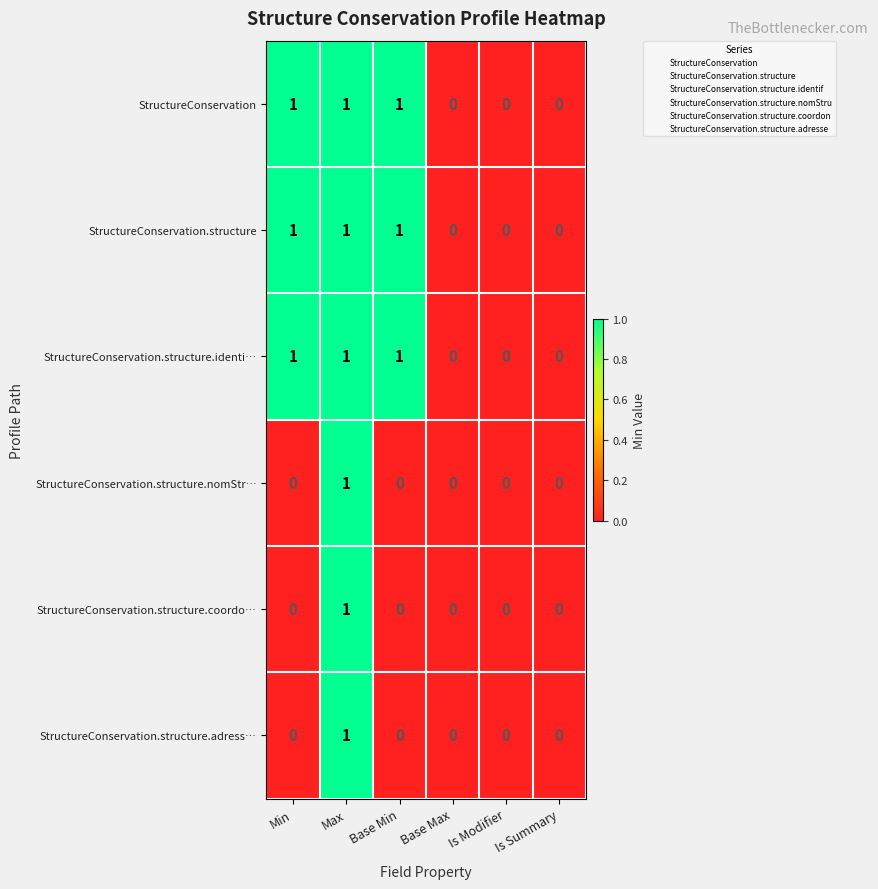

The StructureConservation.structure series shows 0 at Min. True or false?

False